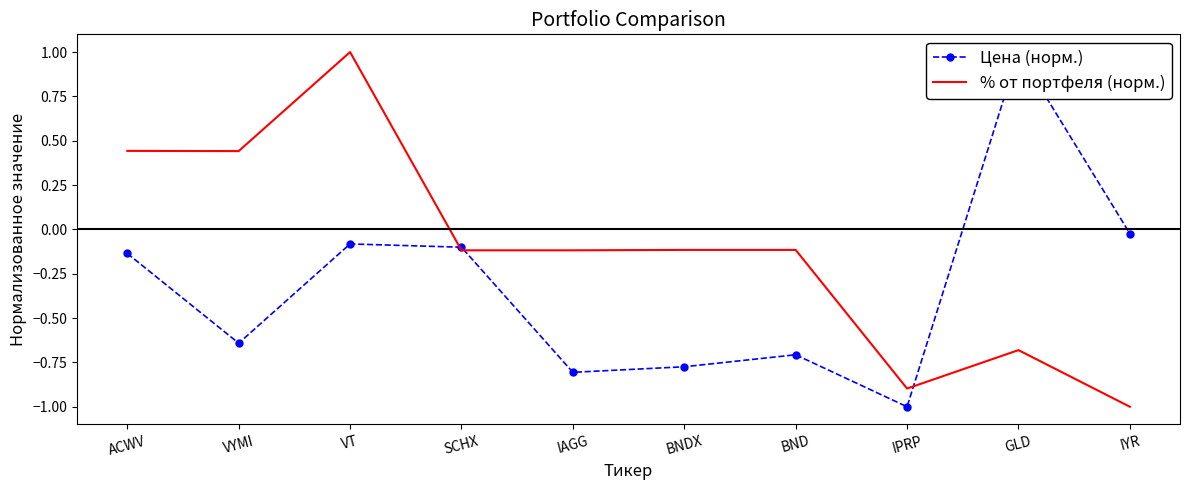

Is it true that Цена (норм.) equals -0.1 at VT?

False